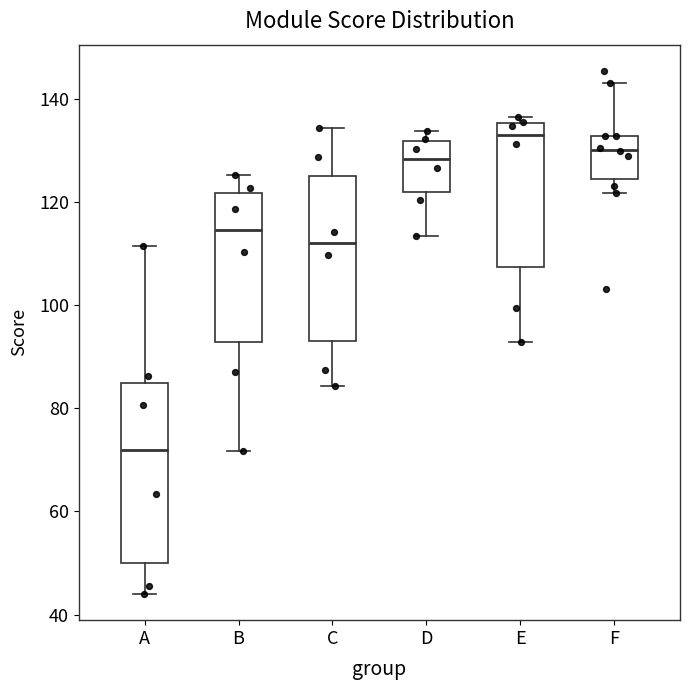

Which box has the lowest median line?

A